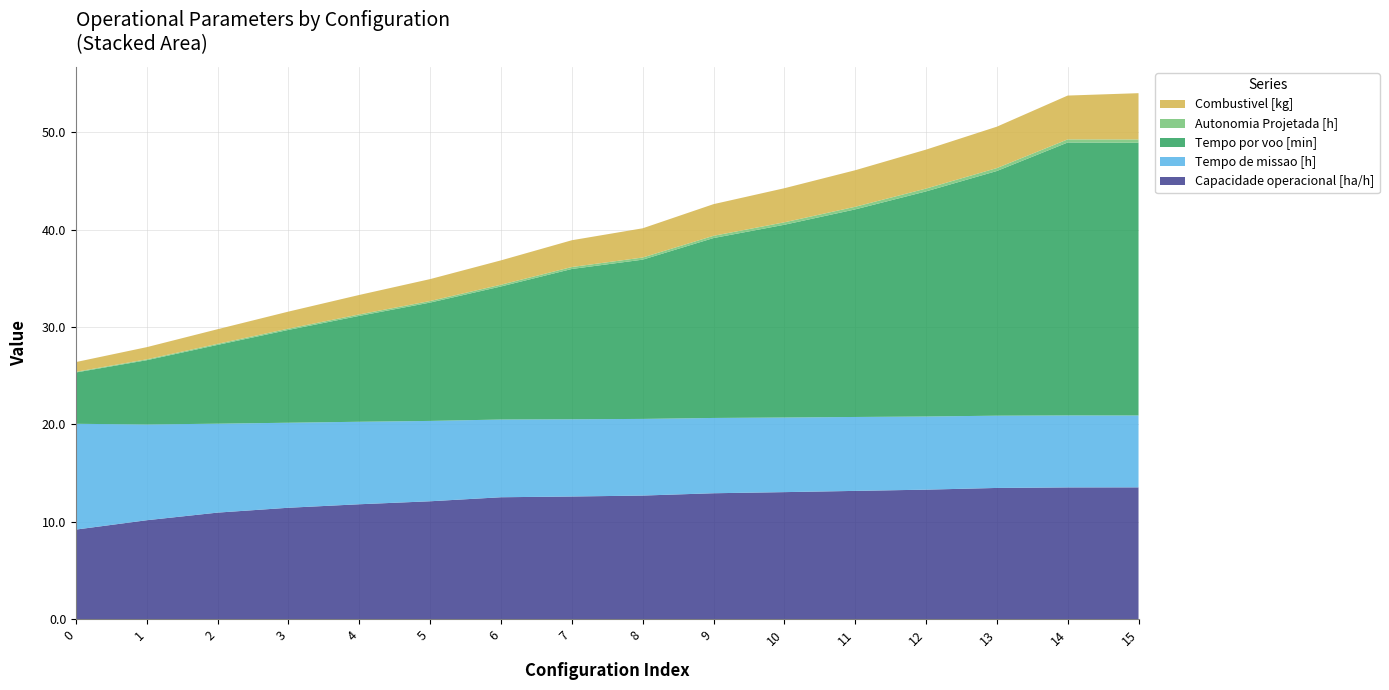

Reading right to left, transcribe all the data shown in this chart.

Capacidade operacional [ha/h]: 13.5	13.5	13.5	13.3	13.2	13.1	12.9	12.7	12.6	12.5	12.1	11.8	11.5	11.0	10.2	9.2
Tempo de missao [h]: 7.4	7.4	7.4	7.5	7.6	7.7	7.7	7.9	7.9	8.0	8.2	8.5	8.7	9.1	9.8	10.9
Tempo por voo [min]: 28.0	28.0	25.1	23.1	21.3	19.8	18.5	16.4	15.4	13.7	12.2	10.9	9.5	8.1	6.6	5.3
Autonomia Projetada [h]: 0.3	0.3	0.3	0.3	0.3	0.2	0.2	0.2	0.2	0.2	0.2	0.1	0.1	0.1	0.1	0.1
Combustivel [kg]: 4.8	4.5	4.2	4.0	3.8	3.5	3.2	3.0	2.8	2.5	2.2	2.0	1.8	1.5	1.2	1.0